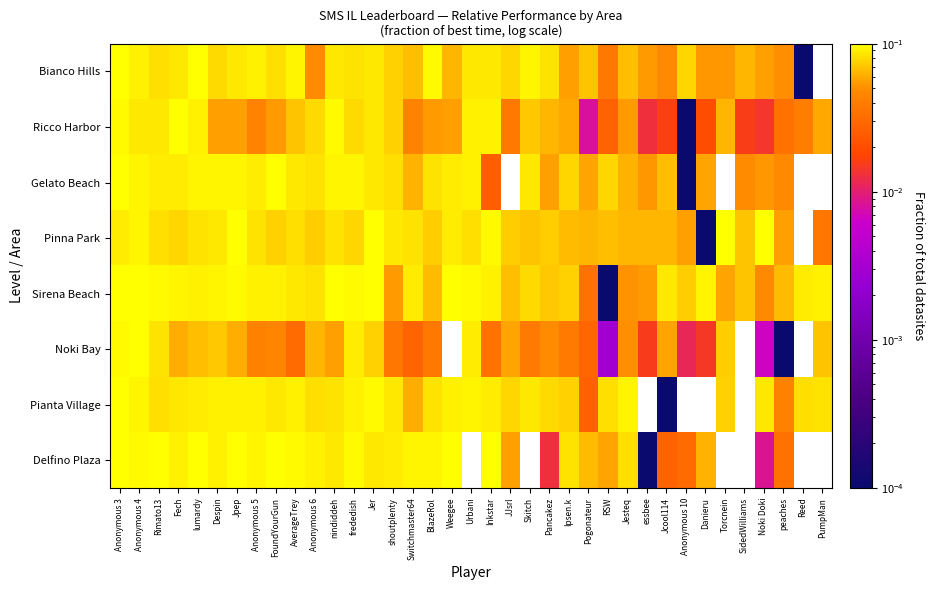

What value does the Bianco Hills series have at Anonymous 5?

0.1